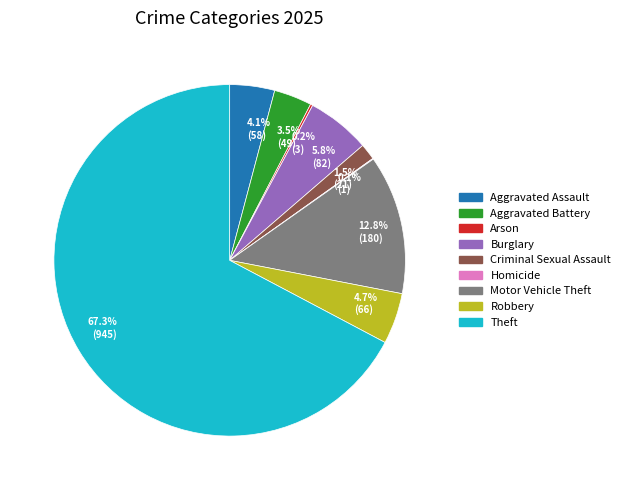

Which category has the biggest portion of the pie?

Theft